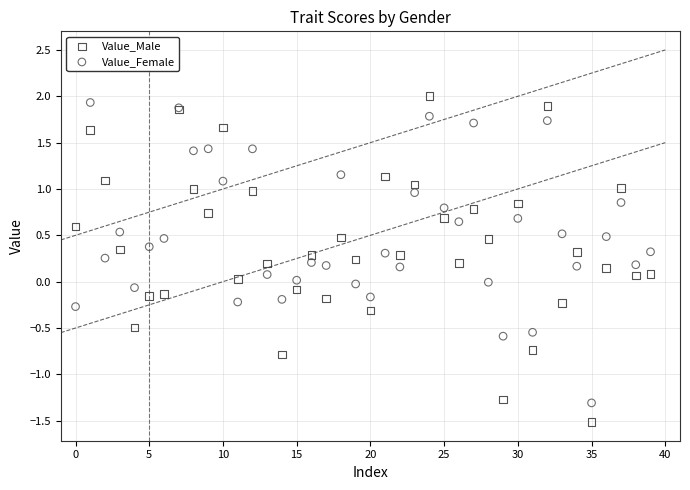

Which series has the widest spread of Y values?

Value_Male